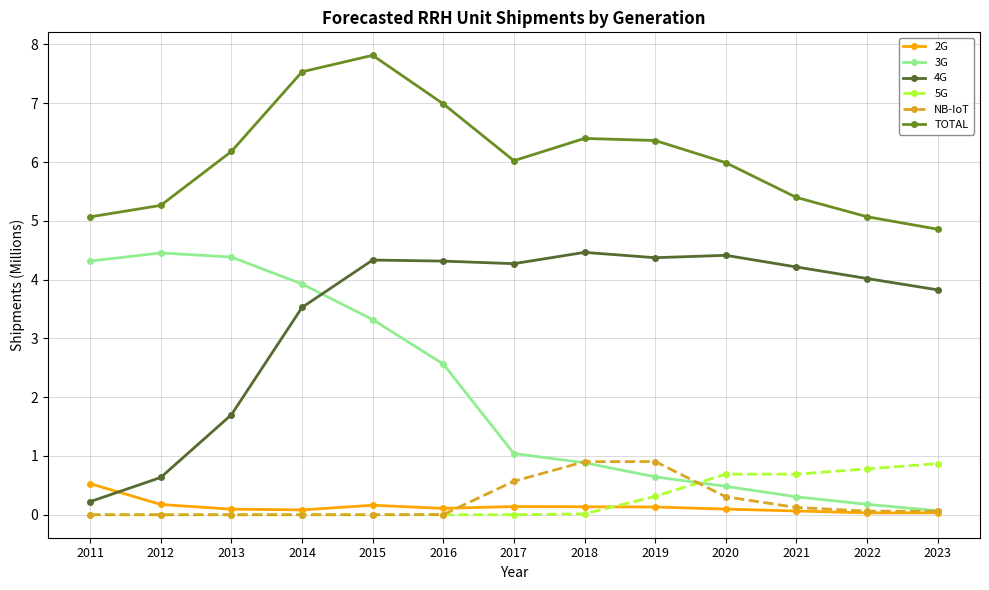

What is the value of the NB-IoT point at the 10th from the left?

0.3